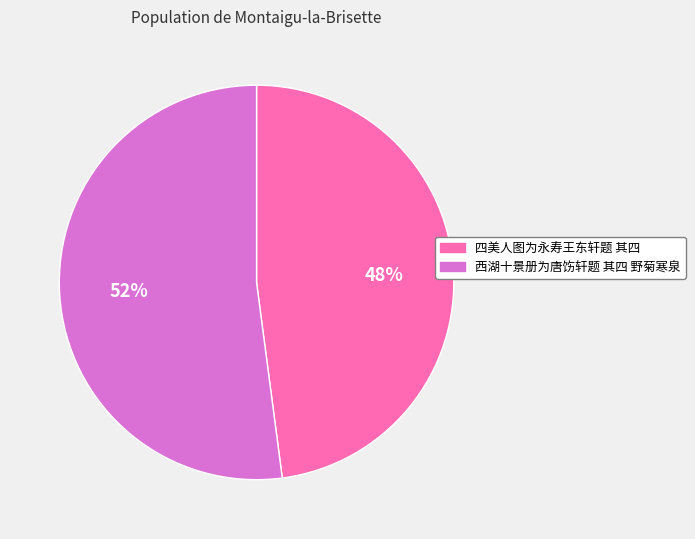

Approximately how many times larger is the value at 西湖十景册为唐饬轩题 其四 野菊寒泉 compared to 四美人图为永寿王东轩题 其四?

1.1